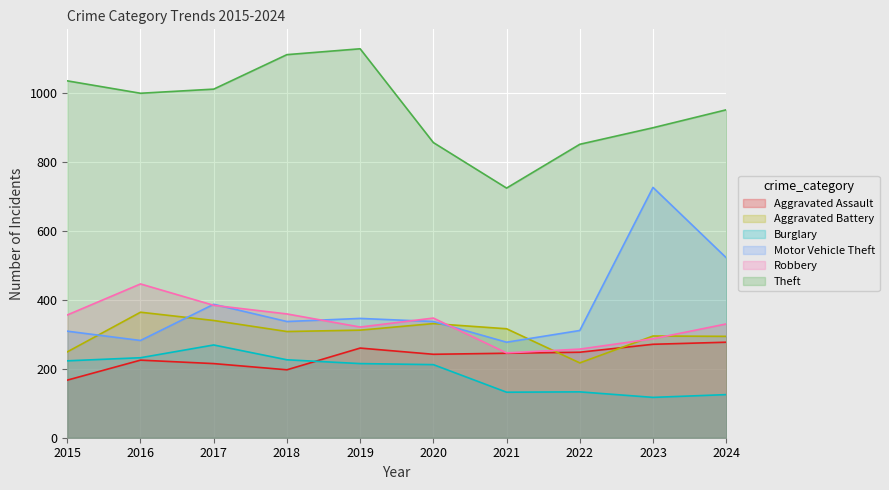

What is the value of the Aggravated Battery point at the 3rd from the left?

340